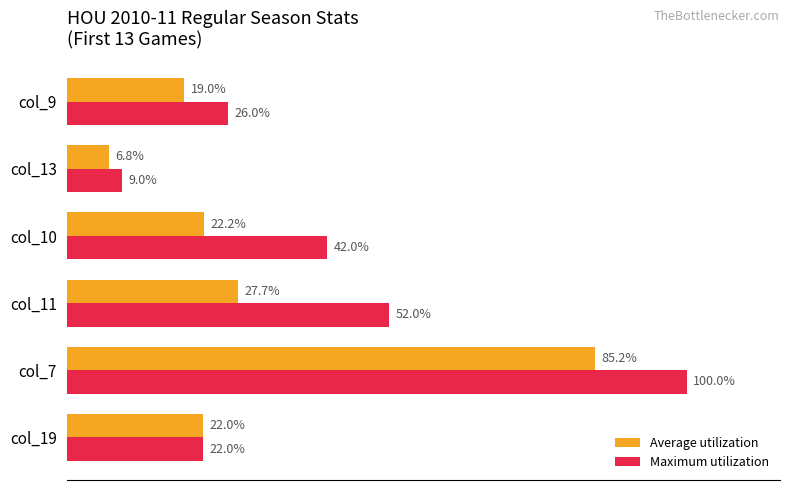

Rank the categories by Average utilization value from lowest to highest.

col_13, col_9, col_19, col_10, col_11, col_7